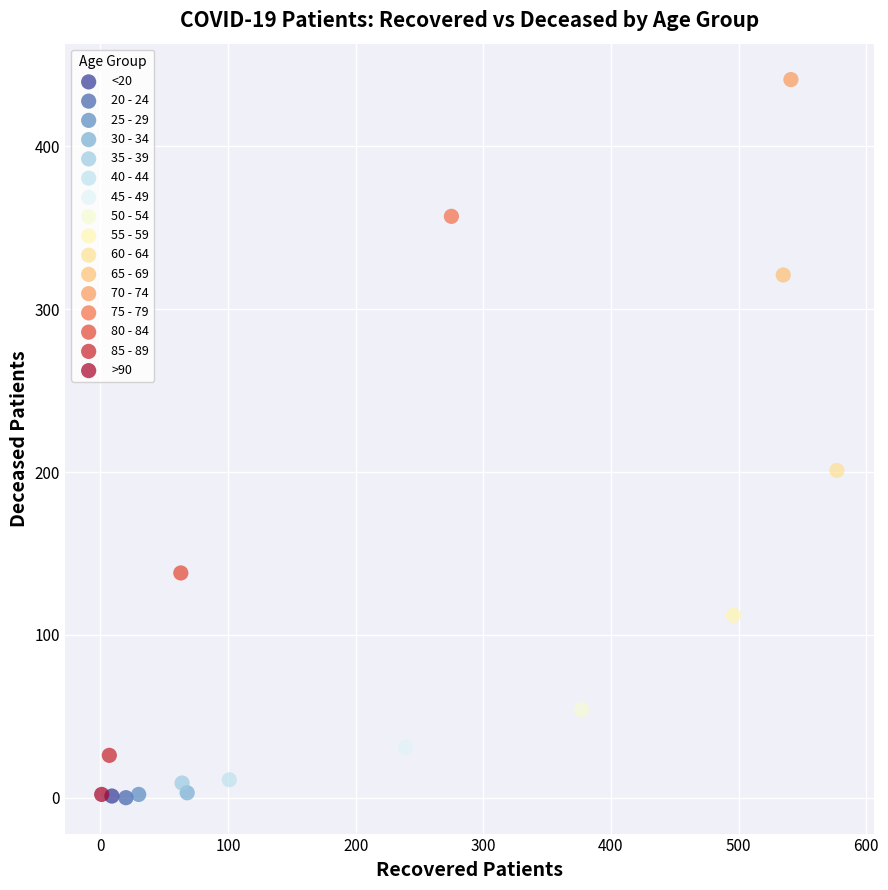

What are all the series names shown in the legend?

<20, 20 - 24, 25 - 29, 30 - 34, 35 - 39, 40 - 44, 45 - 49, 50 - 54, 55 - 59, 60 - 64, 65 - 69, 70 - 74, 75 - 79, 80 - 84, 85 - 89, >90